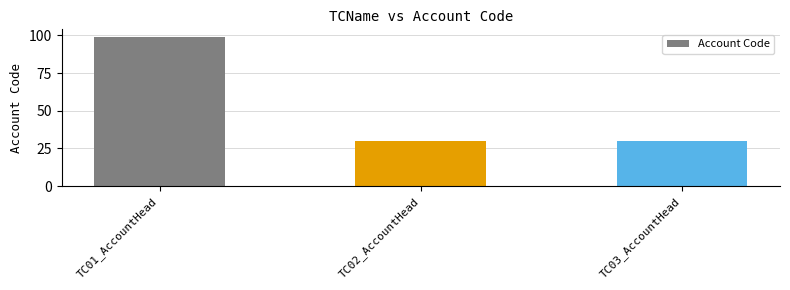

Is it true that the value at TC03_AccountHead is 17?

False